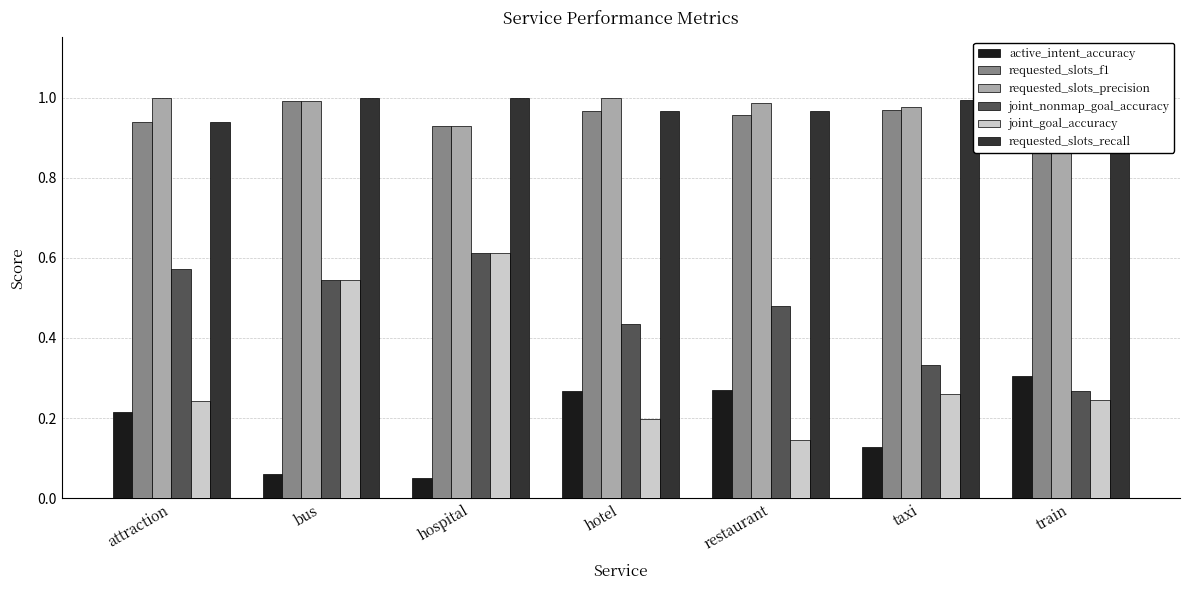

What is the difference between the maximum and minimum values in the joint_nonmap_goal_accuracy series?

0.3